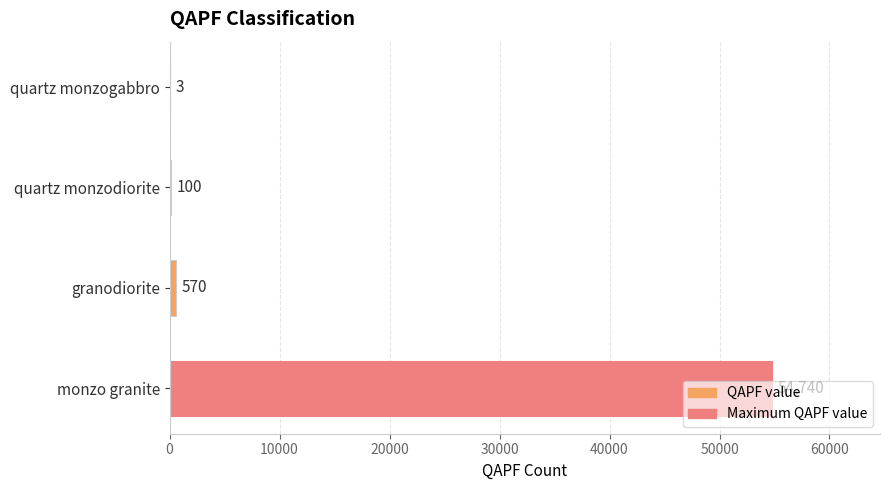

At which label is the value closest to 27371?

granodiorite